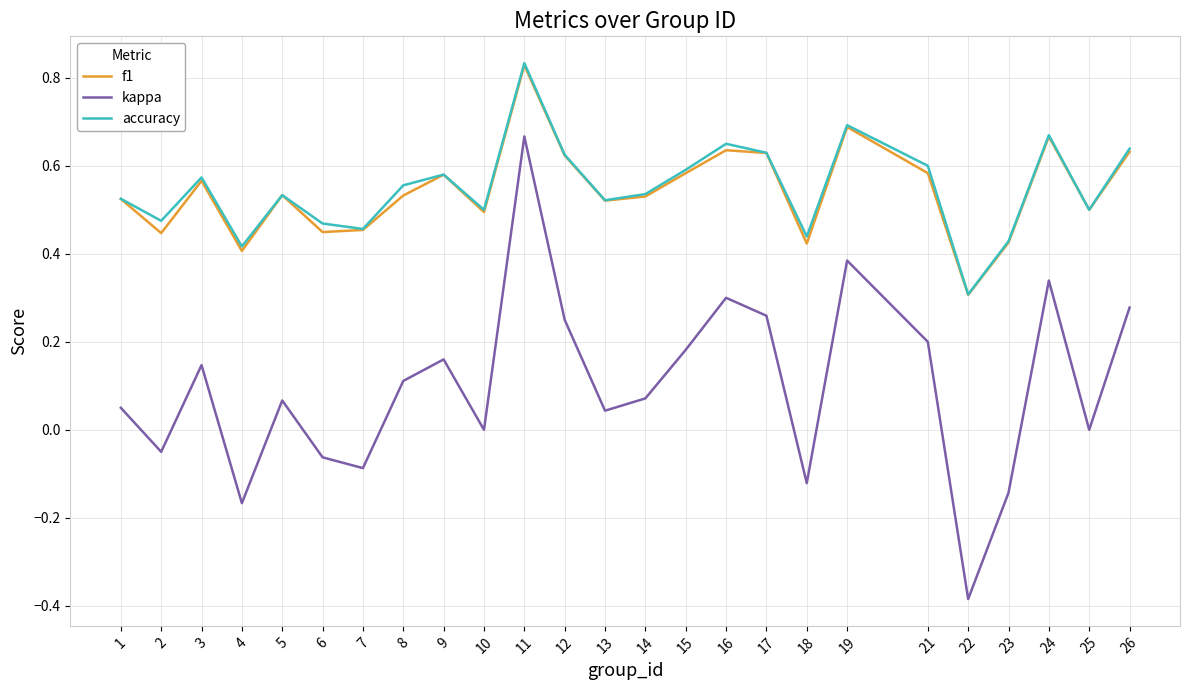

At which category is the sum across all series the highest?

11